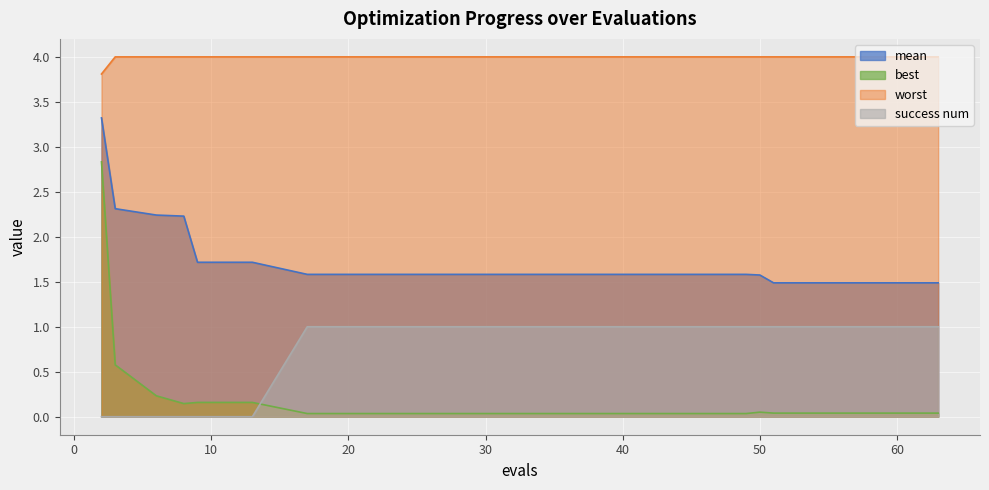

Reading left to right, list all the values displayed in this chart.

mean: 2=3.3	3=2.3	6=2.2	8=2.2	9=1.7	13=1.7	17=1.6	21=1.6	25=1.6	29=1.6	33=1.6	37=1.6	41=1.6	45=1.6	49=1.6	50=1.6	51=1.5	55=1.5	59=1.5	63=1.5
best: 2=2.8	3=0.6	6=0.2	8=0.1	9=0.2	13=0.2	17=0.0	21=0.0	25=0.0	29=0.0	33=0.0	37=0.0	41=0.0	45=0.0	49=0.0	50=0.1	51=0.0	55=0.0	59=0.0	63=0.0
worst: 2=3.8	3=4.0	6=4.0	8=4.0	9=4.0	13=4.0	17=4.0	21=4.0	25=4.0	29=4.0	33=4.0	37=4.0	41=4.0	45=4.0	49=4.0	50=4.0	51=4.0	55=4.0	59=4.0	63=4.0
success num: 2=0.0	3=0.0	6=0.0	8=0.0	9=0.0	13=0.0	17=1.0	21=1.0	25=1.0	29=1.0	33=1.0	37=1.0	41=1.0	45=1.0	49=1.0	50=1.0	51=1.0	55=1.0	59=1.0	63=1.0